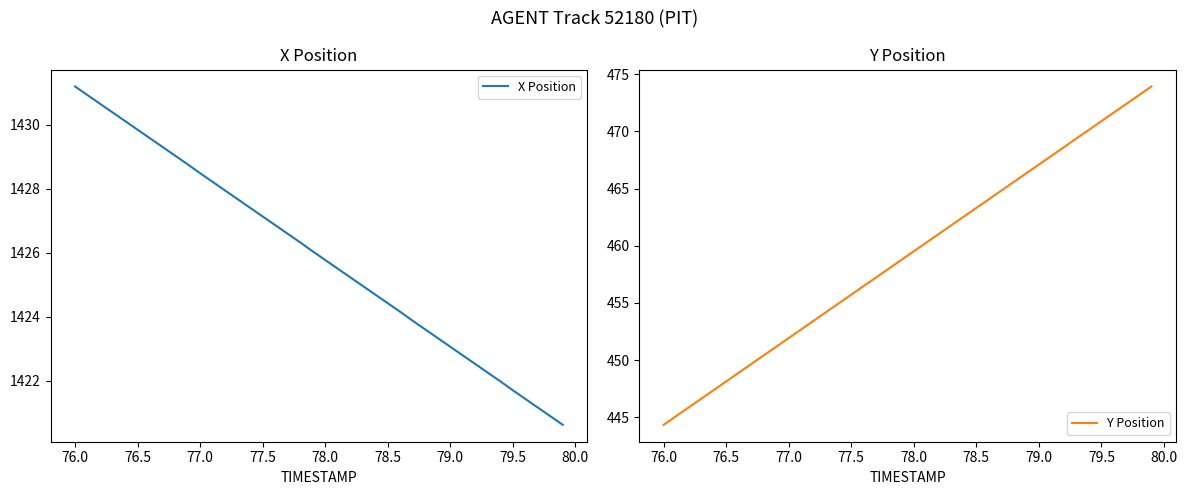

The value of X Position at 78.0 is 1425.8. True or false?

True